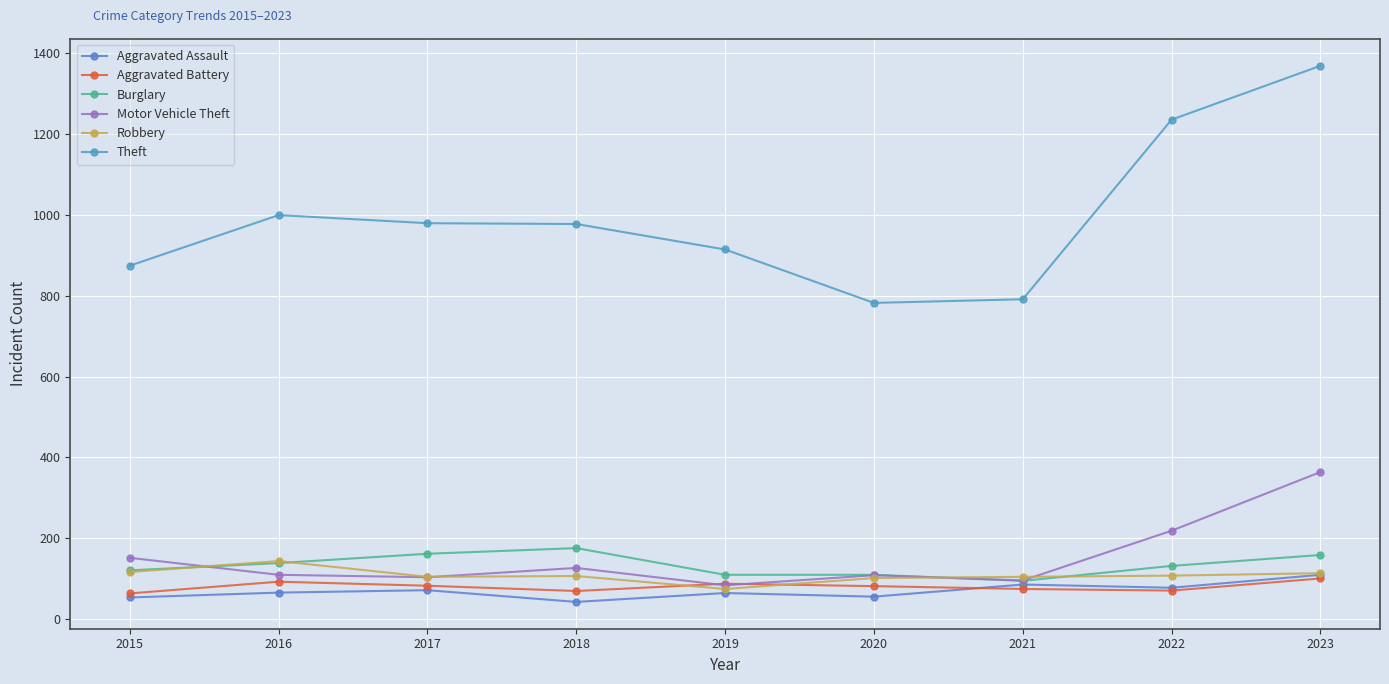

What is the difference between the second highest and second lowest values in the Aggravated Assault series?

32